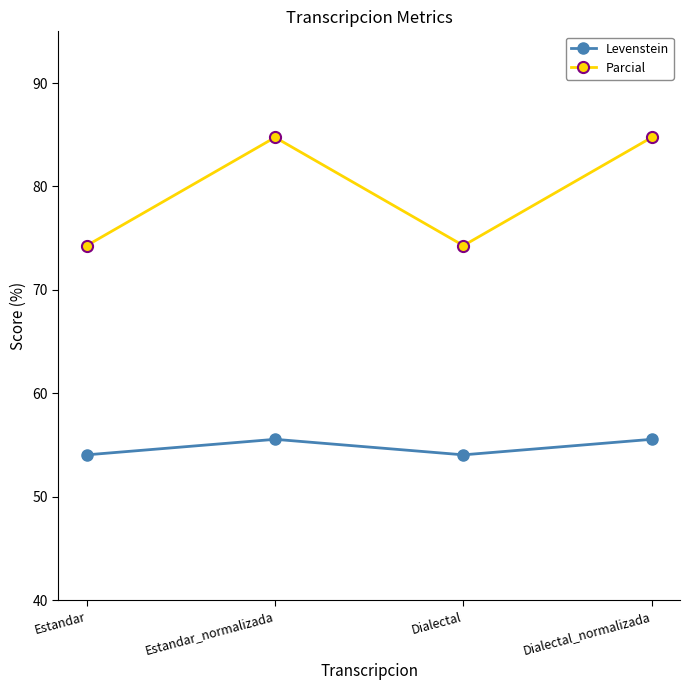

What is the difference between the highest and lowest values at Dialectal?

20.2